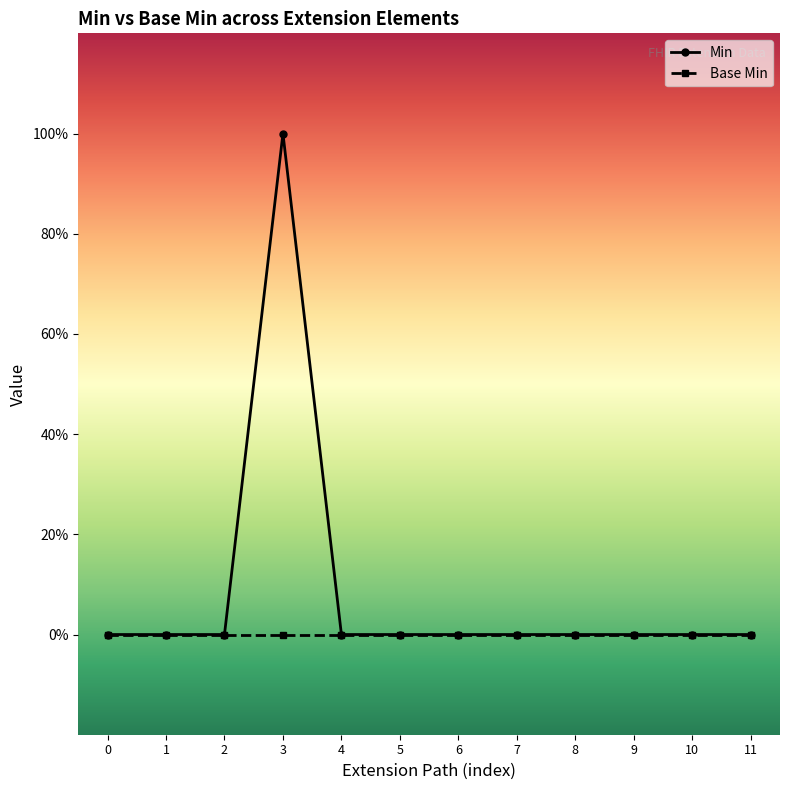

What are all the series names shown in the legend?

Min, Base Min